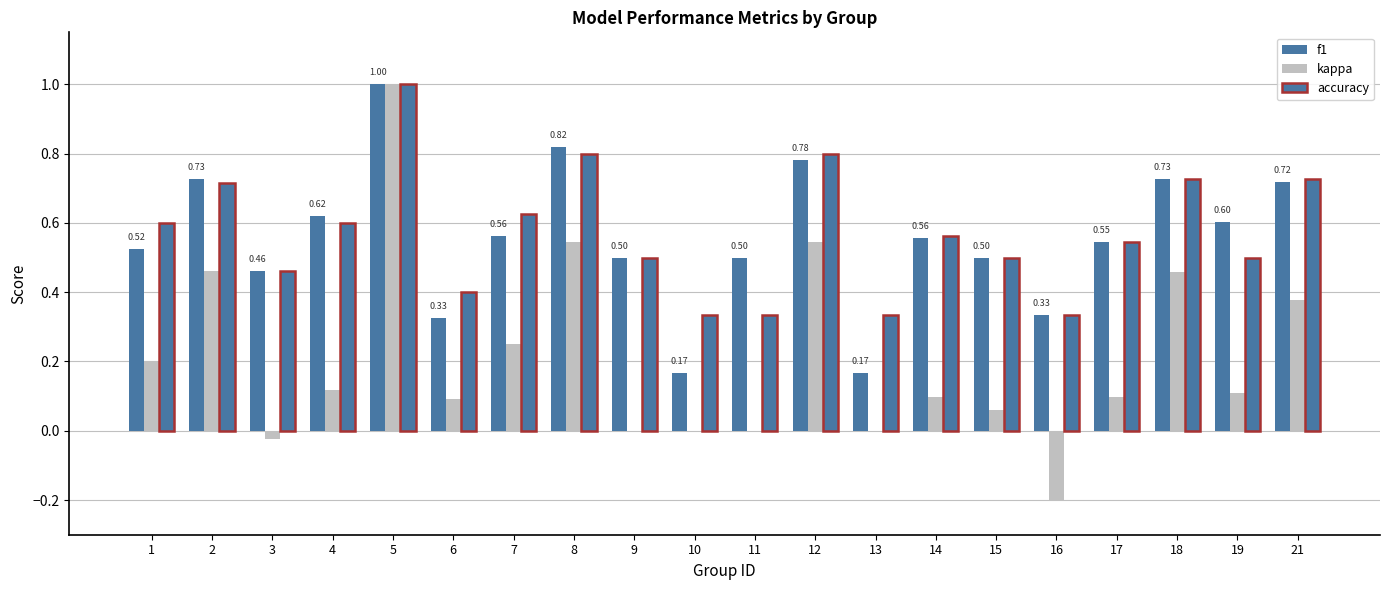

List the series in order of their peak value, highest first.

f1, kappa, accuracy